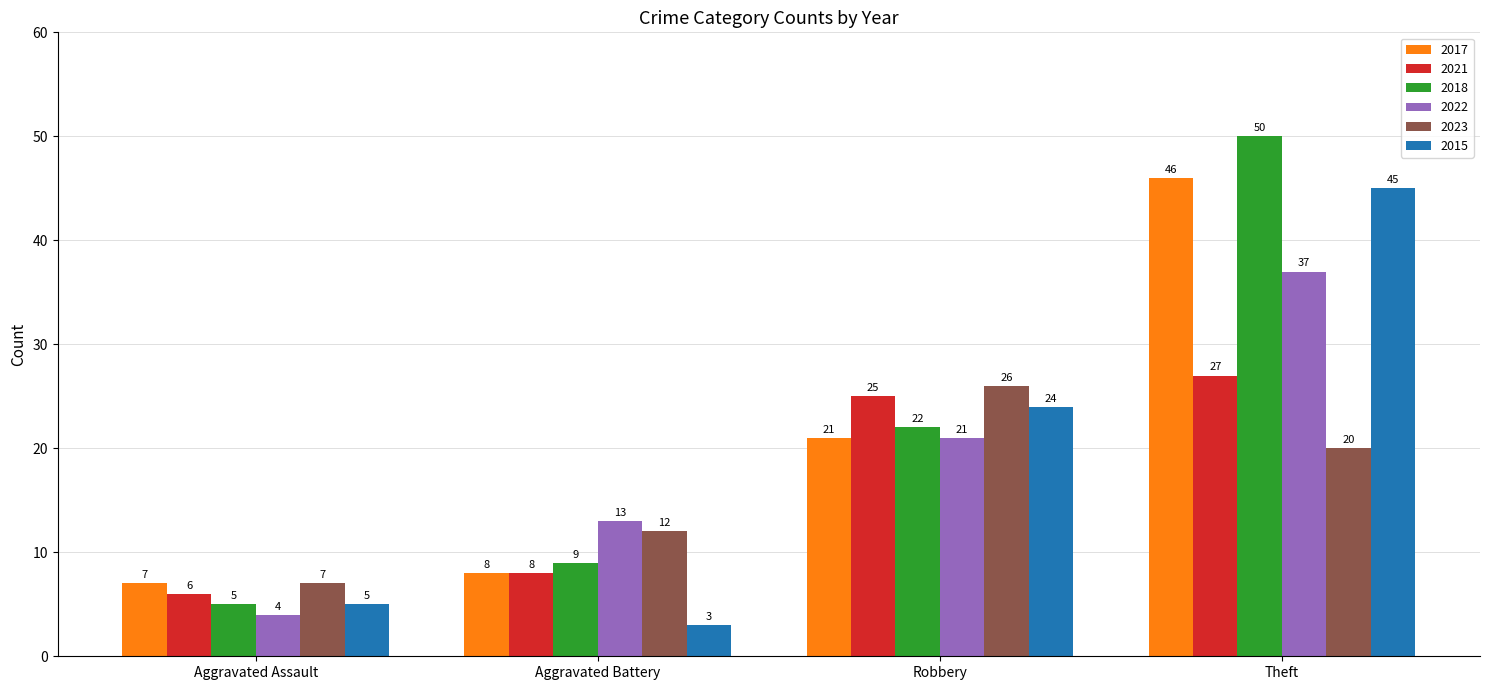

Count the number of categories in the chart.

4